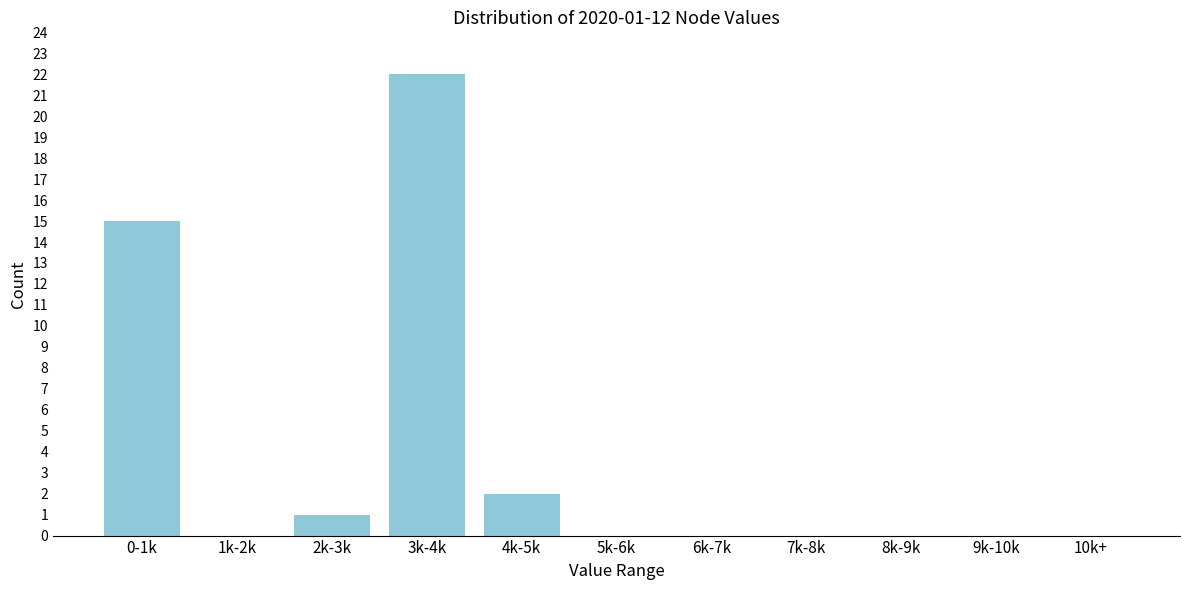

Reading left to right, transcribe all the data shown in this chart.

0-1k=15	1k-2k=0	2k-3k=1	3k-4k=22	4k-5k=2	5k-6k=0	6k-7k=0	7k-8k=0	8k-9k=0	9k-10k=0	10k+=0